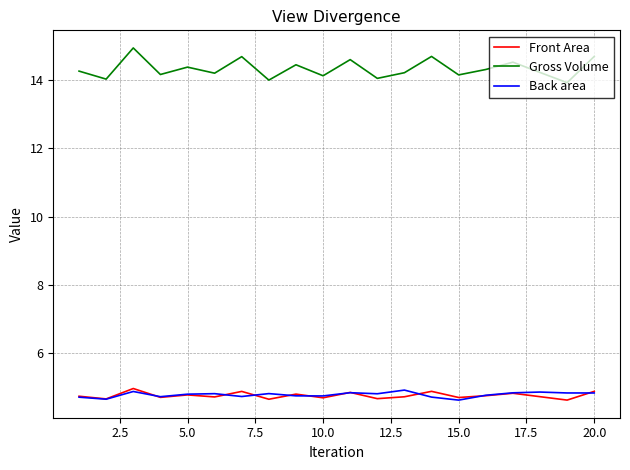

What is the smallest value displayed?

4.6